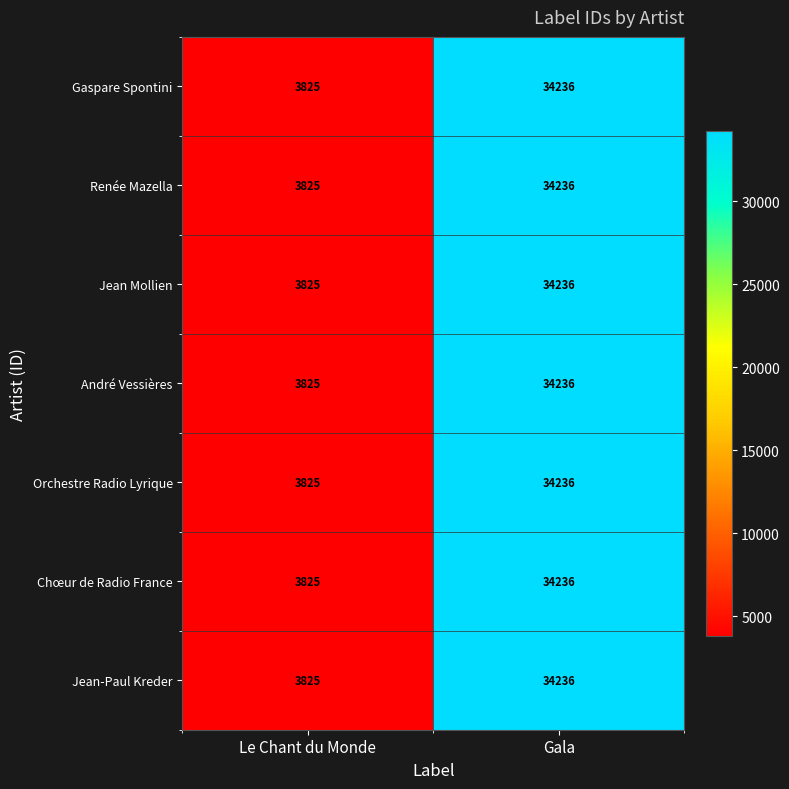

Where is Renée Mazella nearest to the value 19030?

Le Chant du Monde